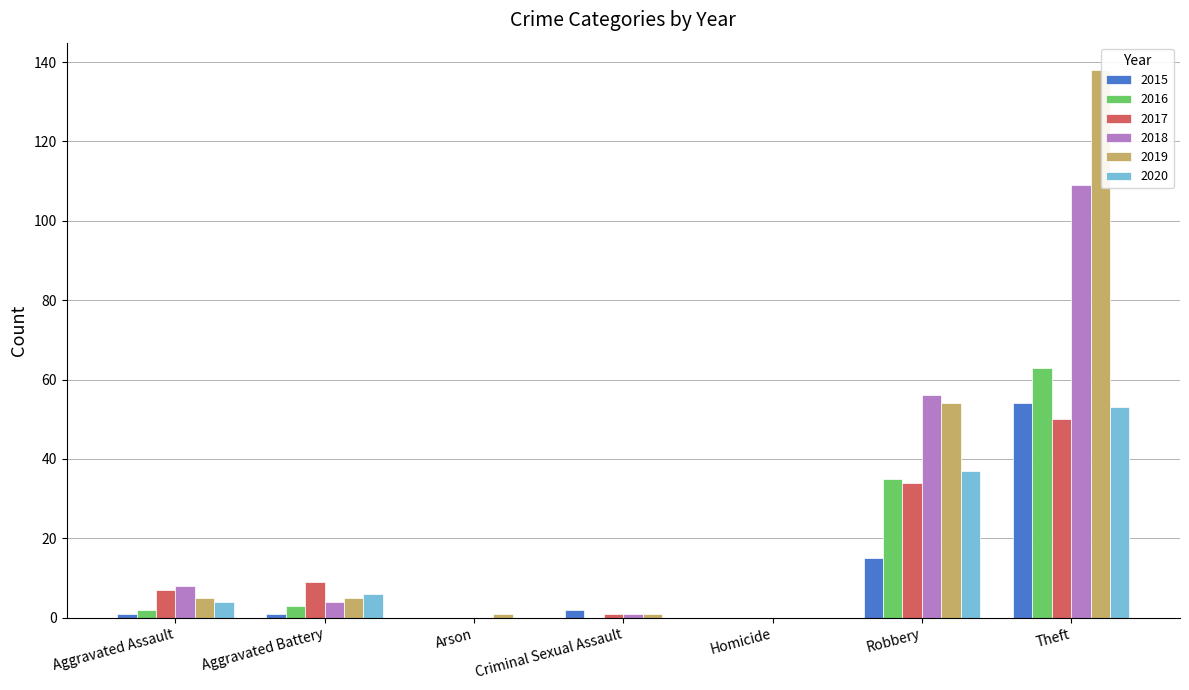

Reading right to left, transcribe all the data shown in this chart.

2015: 54	15	0	2	0	1	1
2016: 63	35	0	0	0	3	2
2017: 50	34	0	1	0	9	7
2018: 109	56	0	1	0	4	8
2019: 138	54	0	1	1	5	5
2020: 53	37	0	0	0	6	4